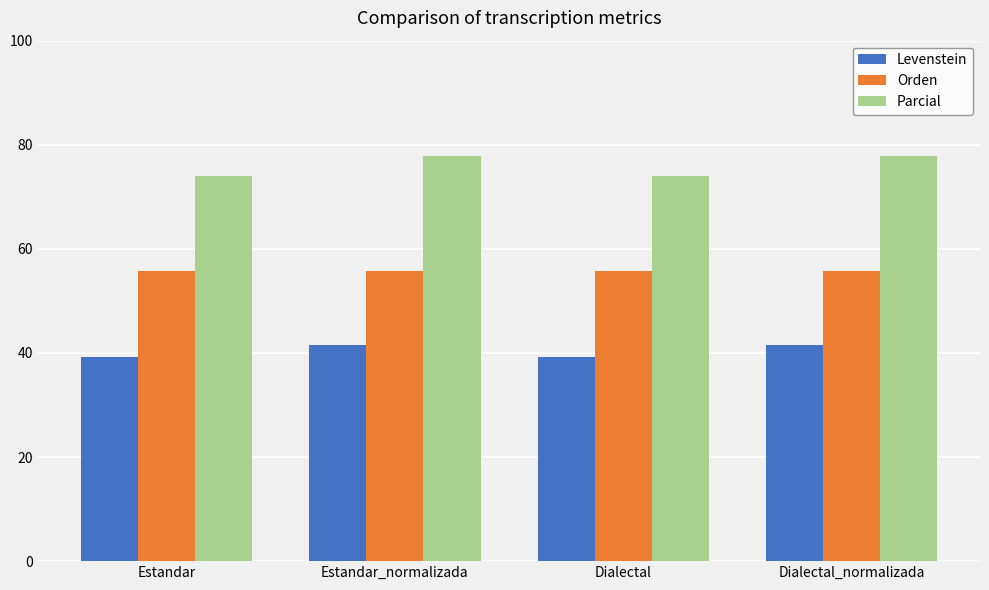

Which series has the largest total across all categories?

Parcial